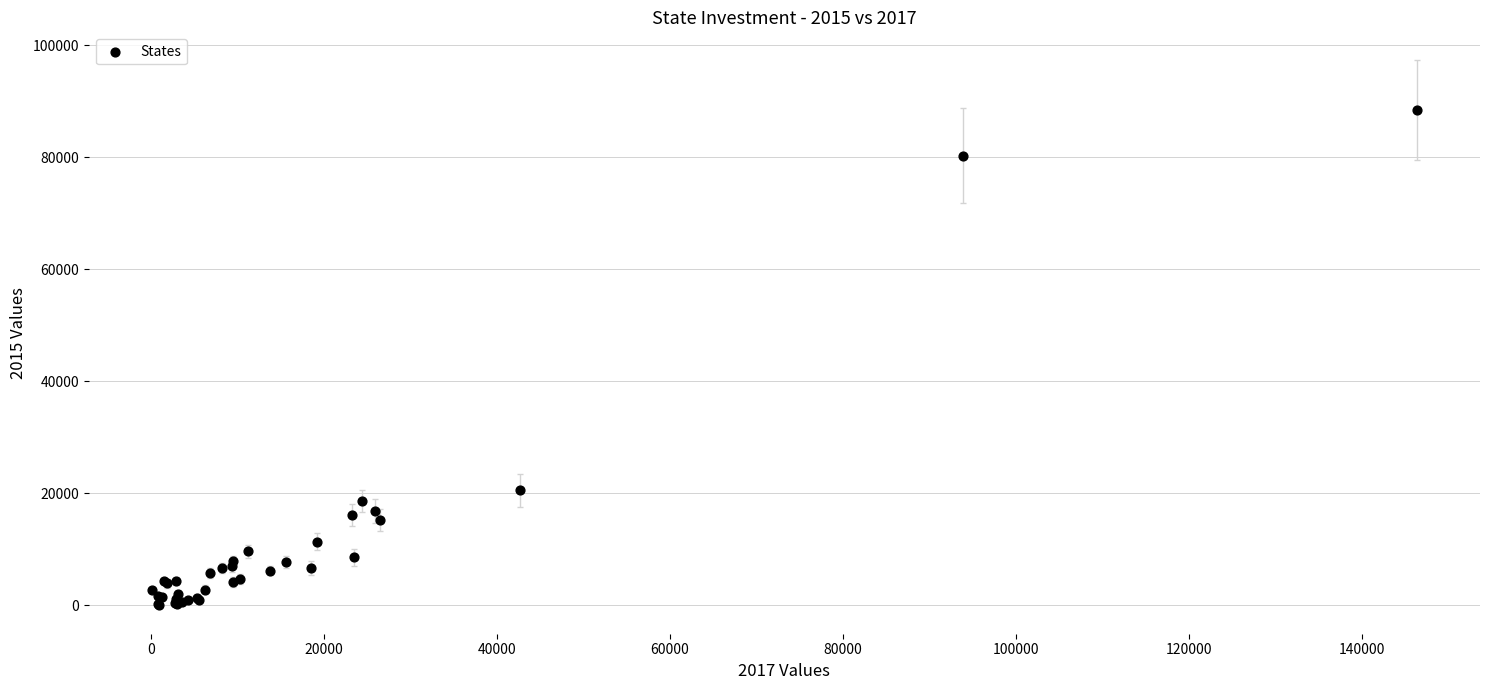

What Y value in the scatter plot is closest to 44221?

20510.8